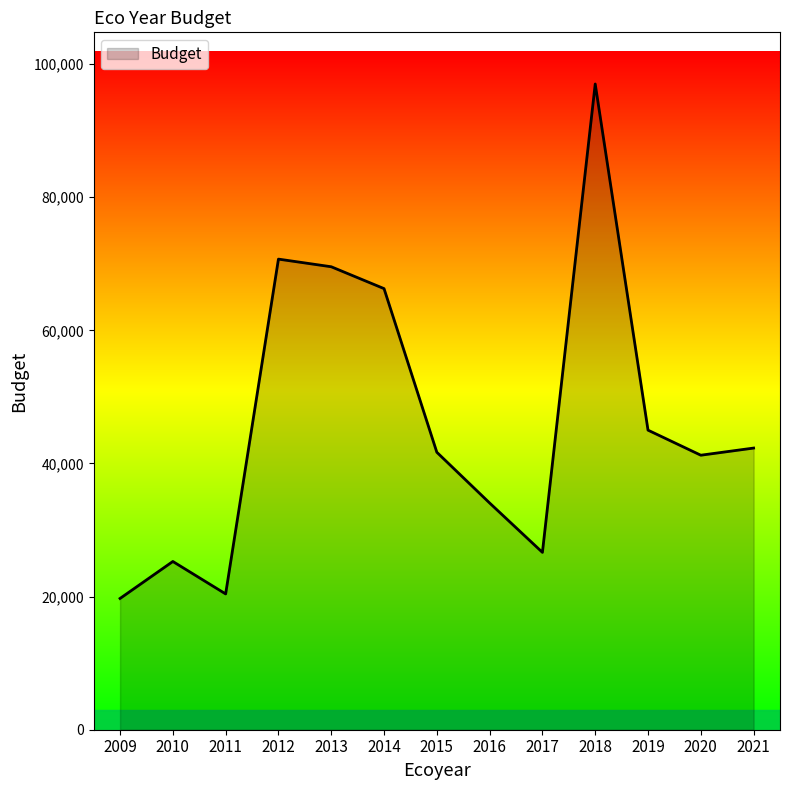

What is the difference between the maximum and second lowest values?

76601